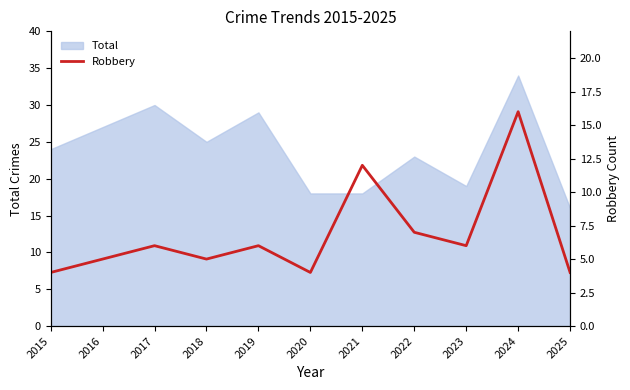

Reading left to right, extract all data points from this chart.

4	5	6	5	6	4	12	7	6	16	4